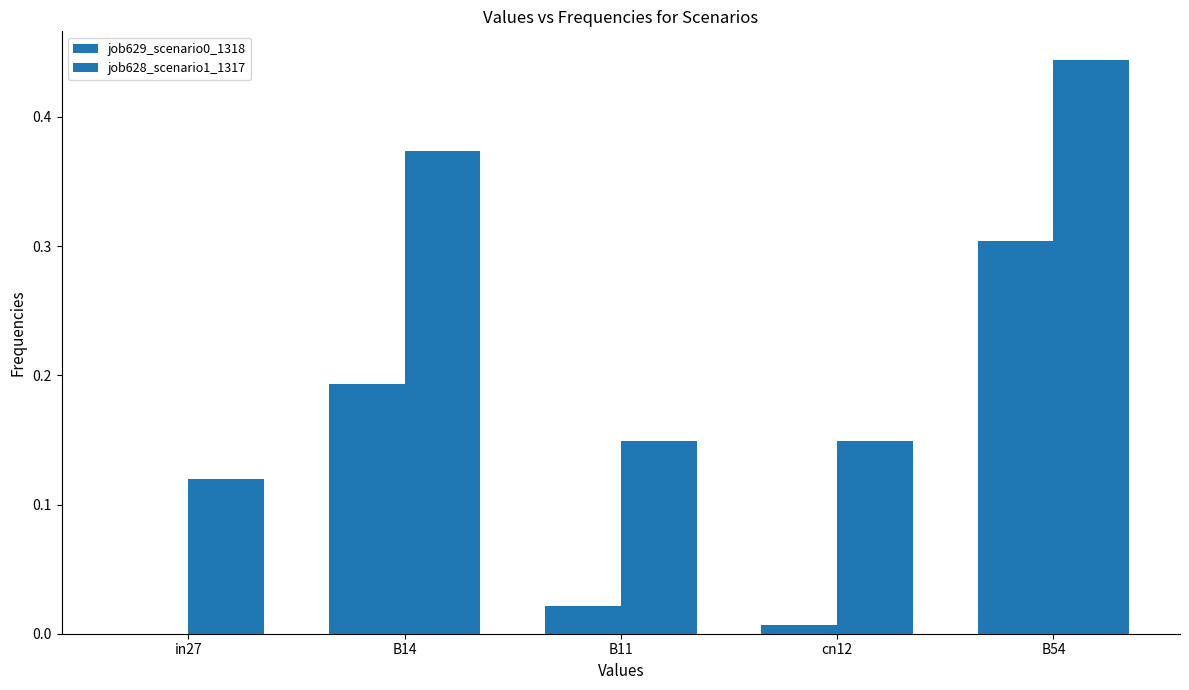

The value of job628_scenario1_1317 at in27 is 0.0. True or false?

False